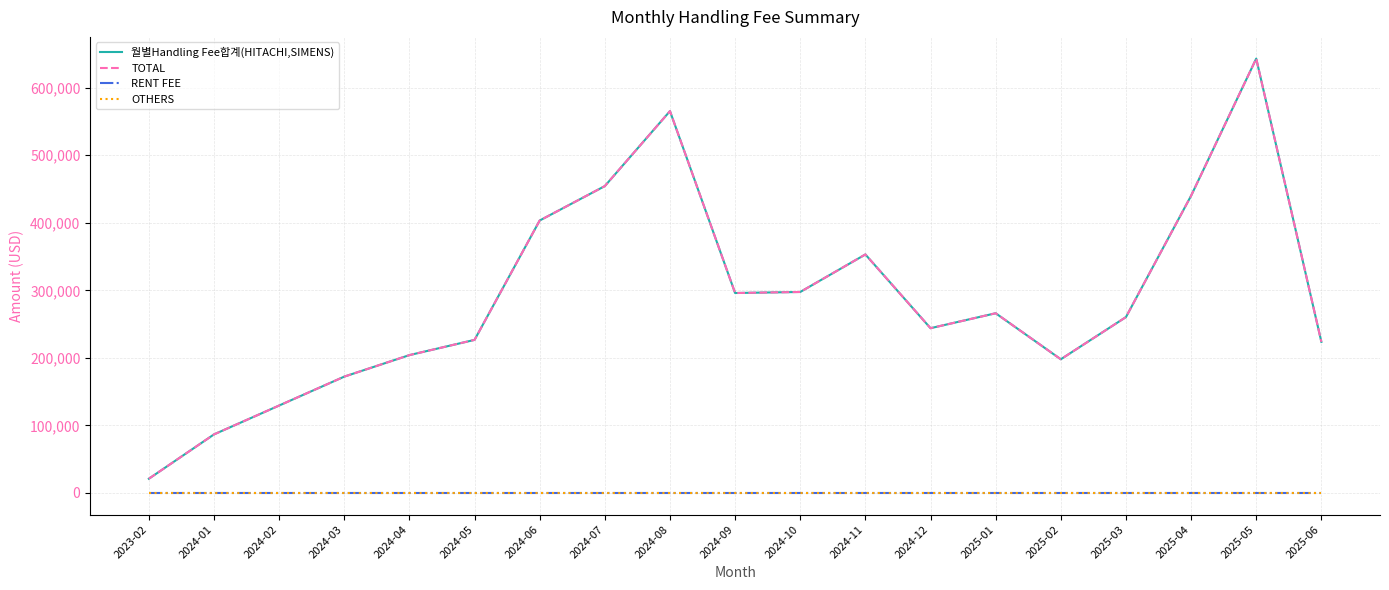

How many interior local peaks does the 월별Handling Fee합계(HITACHI,SIMENS) series have?

4